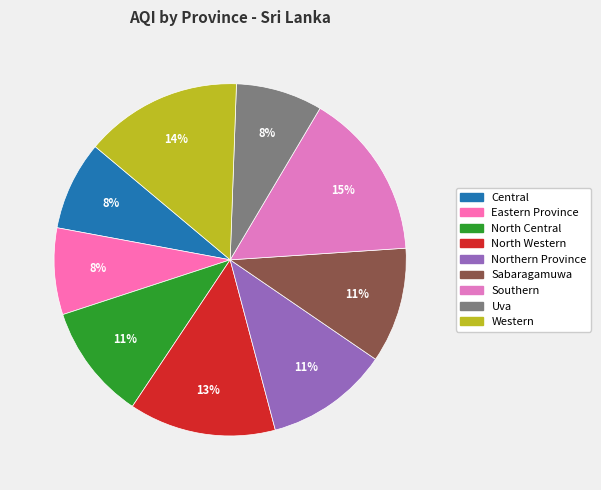

Which category has the smallest portion of the pie?

Eastern Province